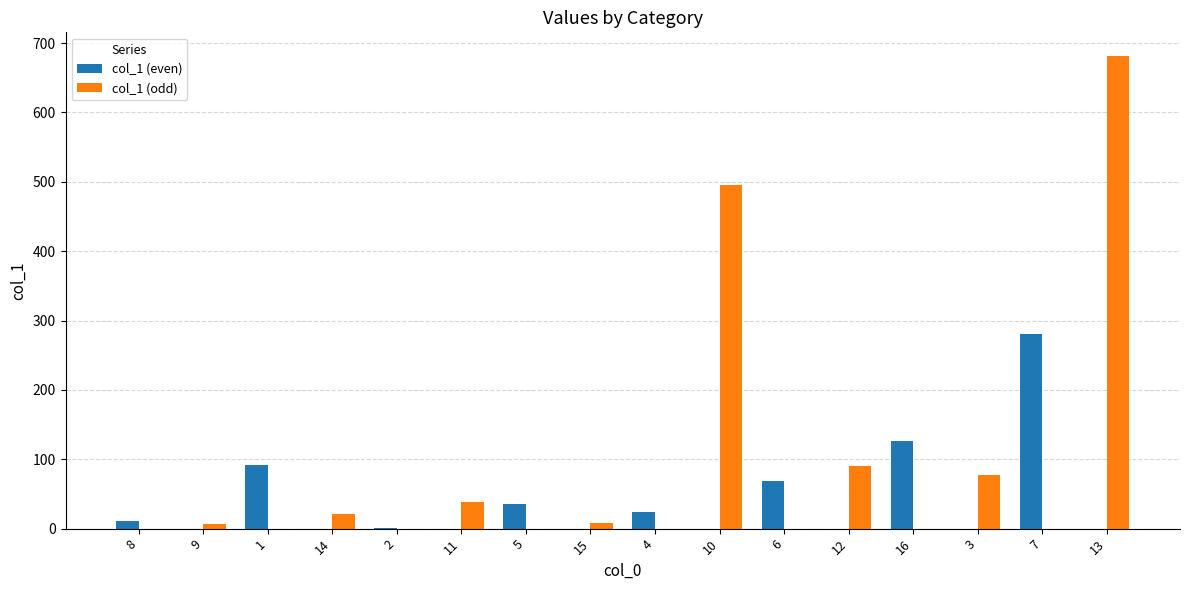

Which series has the largest total across all categories?

col_1 (odd)